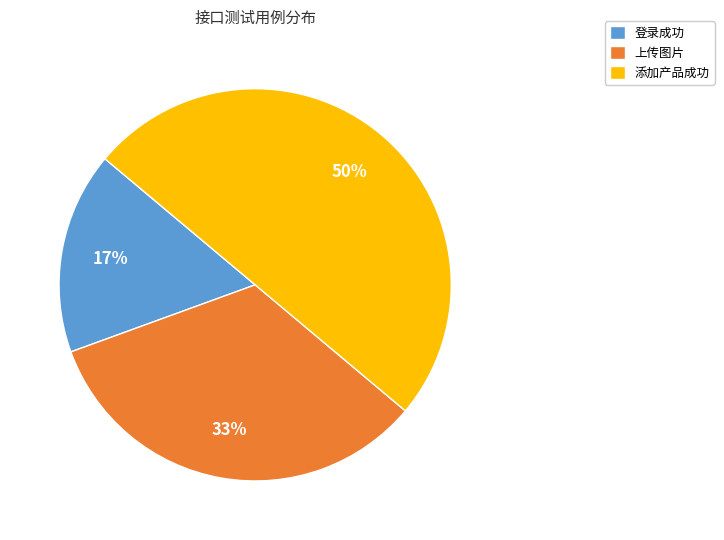

Which slice is the largest?

添加产品成功